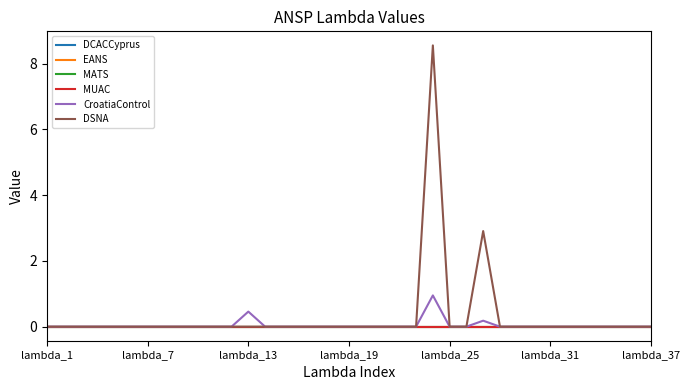

Is this an area chart (filled region under the line)?

No